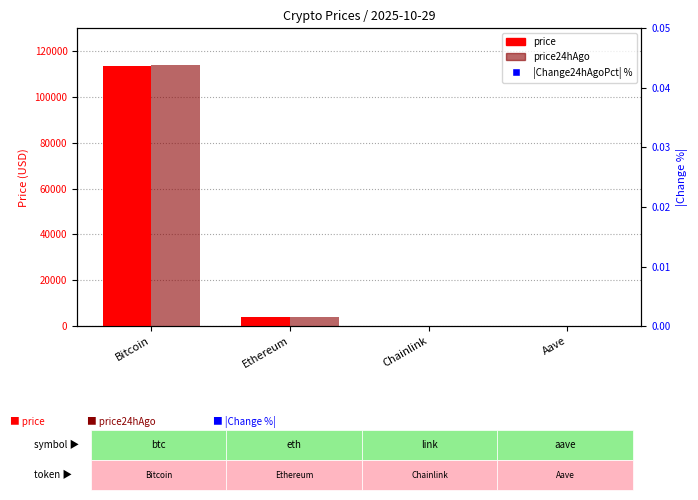

Which series contains the highest Y value?

price24hAgo